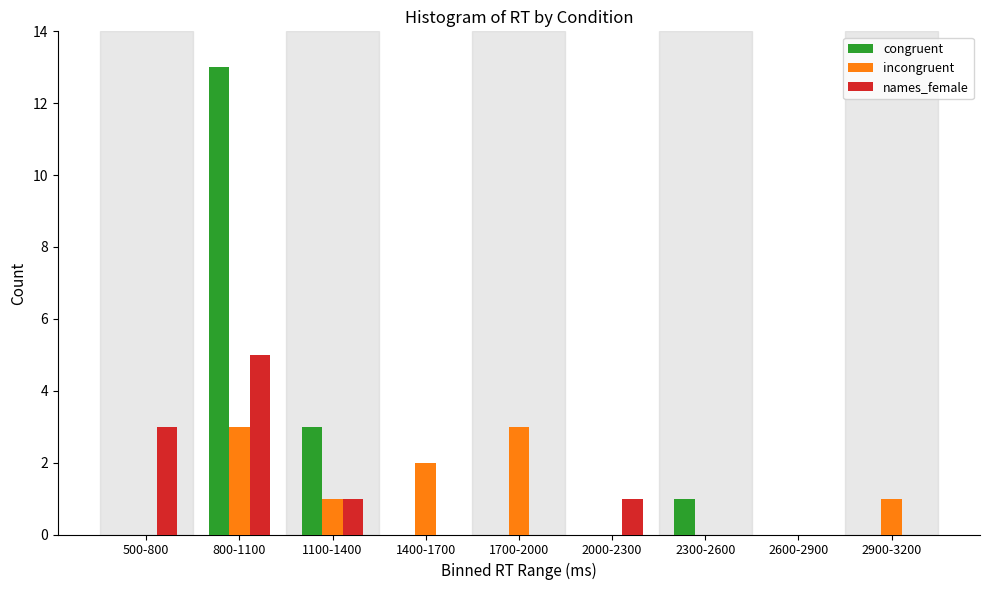

Reading right to left, list all the values displayed in this chart.

congruent: 2900-3200=0	2600-2900=0	2300-2600=1	2000-2300=0	1700-2000=0	1400-1700=0	1100-1400=3	800-1100=13	500-800=0
incongruent: 2900-3200=1	2600-2900=0	2300-2600=0	2000-2300=0	1700-2000=3	1400-1700=2	1100-1400=1	800-1100=3	500-800=0
names_female: 2900-3200=0	2600-2900=0	2300-2600=0	2000-2300=1	1700-2000=0	1400-1700=0	1100-1400=1	800-1100=5	500-800=3